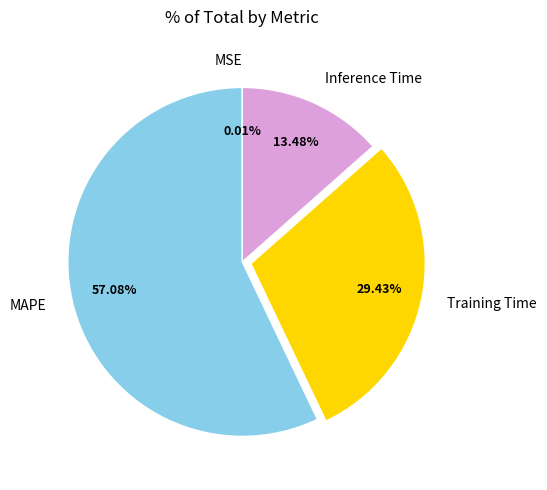

Which has a higher value, Inference Time or MAPE?

MAPE